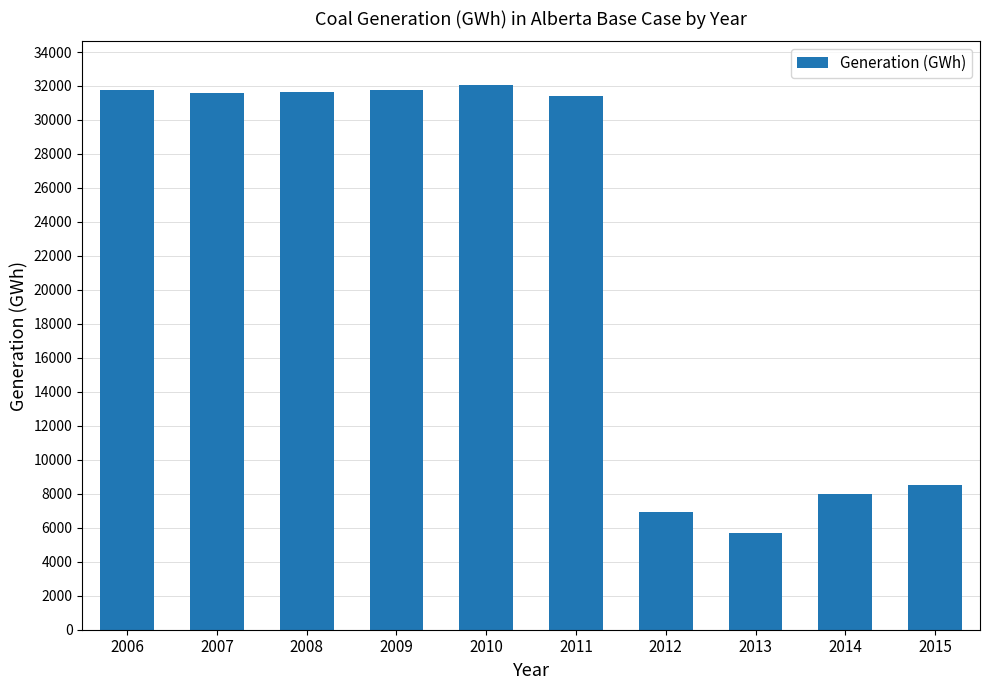

Is it true that the value at 2007 is 12999.5?

False